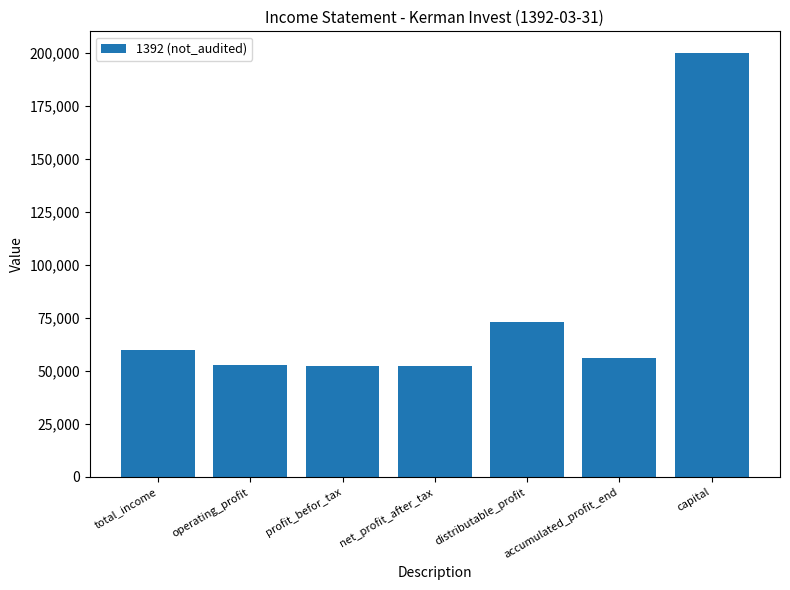

What is the change in value from operating_profit to accumulated_profit_end?

+3286